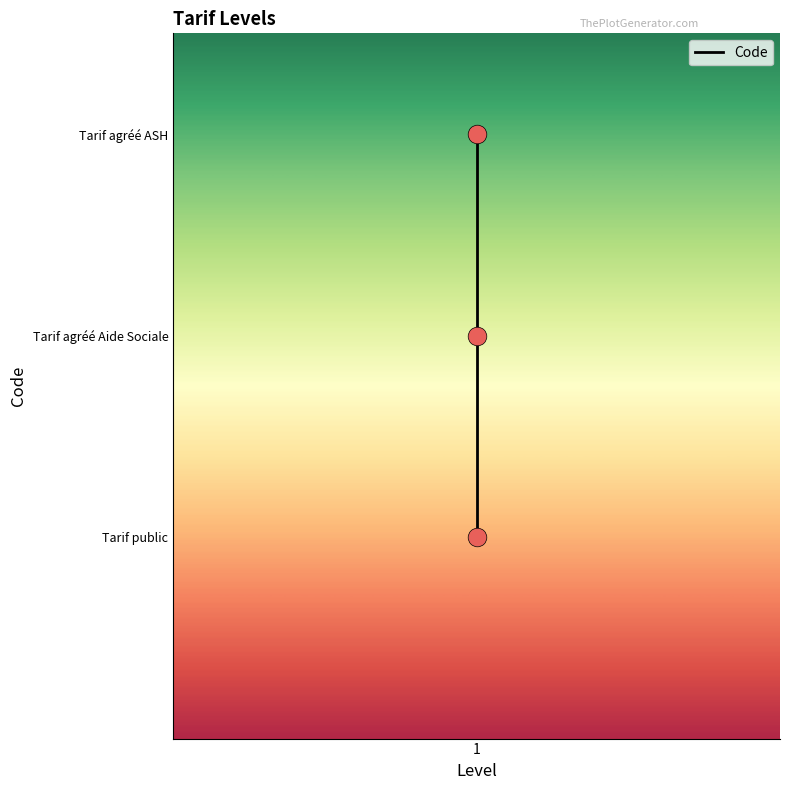

What is the change in value from 1 to 1?

+1